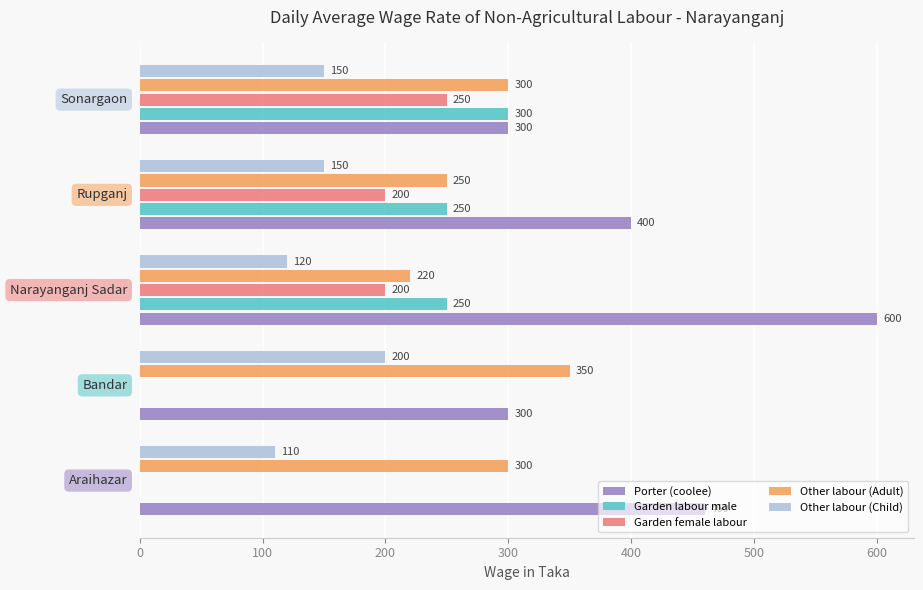

What is the maximum value shown in the chart?

600